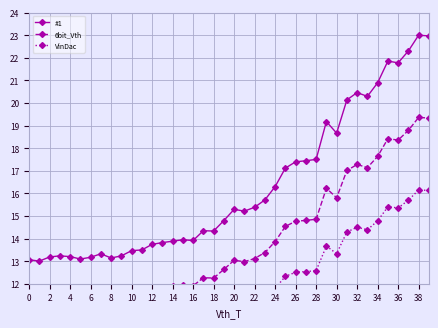

What is the minimum value for #1?

13.0